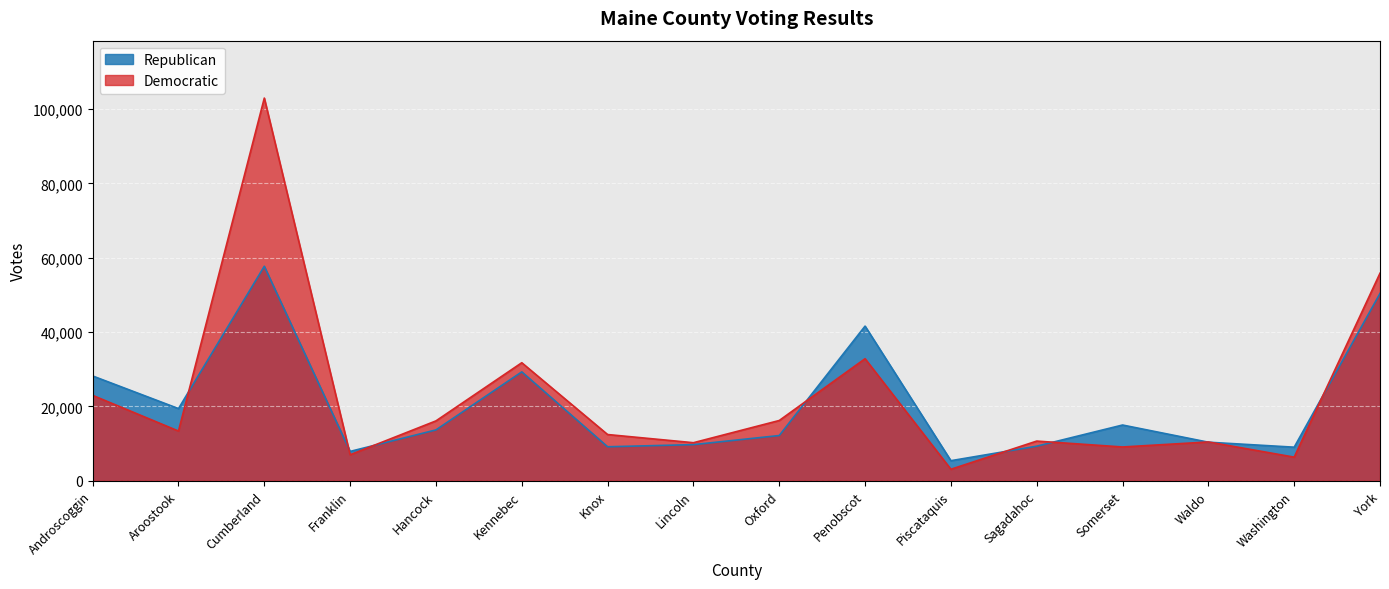

Reading right to left, transcribe all the data shown in this chart.

Republican: York=50388	Washington=9037	Waldo=10378	Somerset=14998	Sagadahoc=9304	Piscataquis=5403	Penobscot=41601	Oxford=12172	Lincoln=9727	Knox=9148	Kennebec=29296	Hancock=13682	Franklin=7900	Cumberland=57697	Aroostook=19419	Androscoggin=28189
Democratic: York=55828	Washington=6358	Waldo=10442	Somerset=9092	Sagadahoc=10679	Piscataquis=3098	Penobscot=32832	Oxford=16214	Lincoln=10241	Knox=12440	Kennebec=31753	Hancock=16107	Franklin=7001	Cumberland=102935	Aroostook=13377	Androscoggin=22975